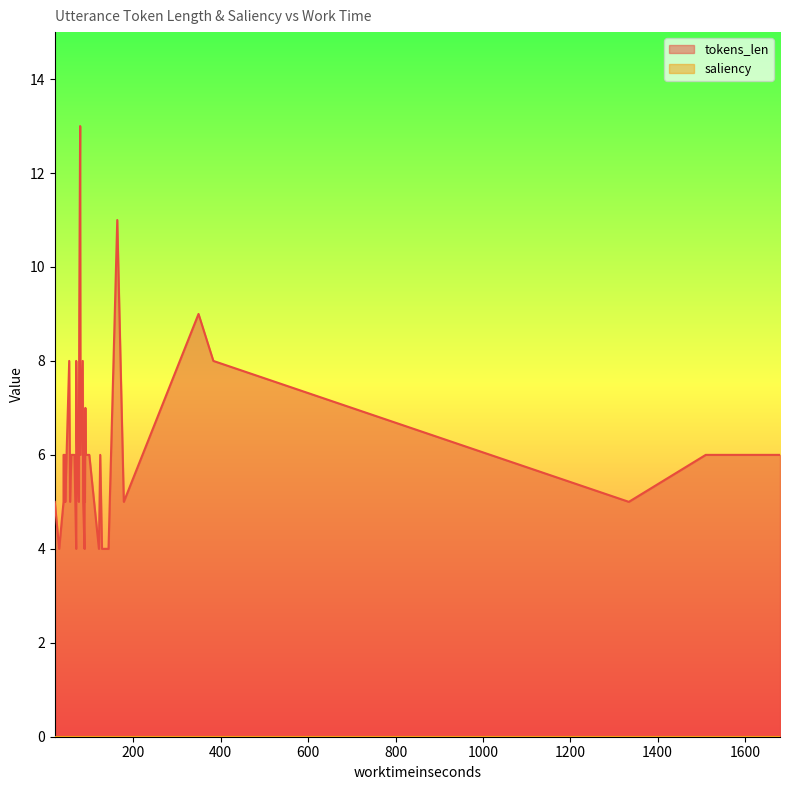

List the series in order of their overall mean, highest first.

tokens_len, saliency